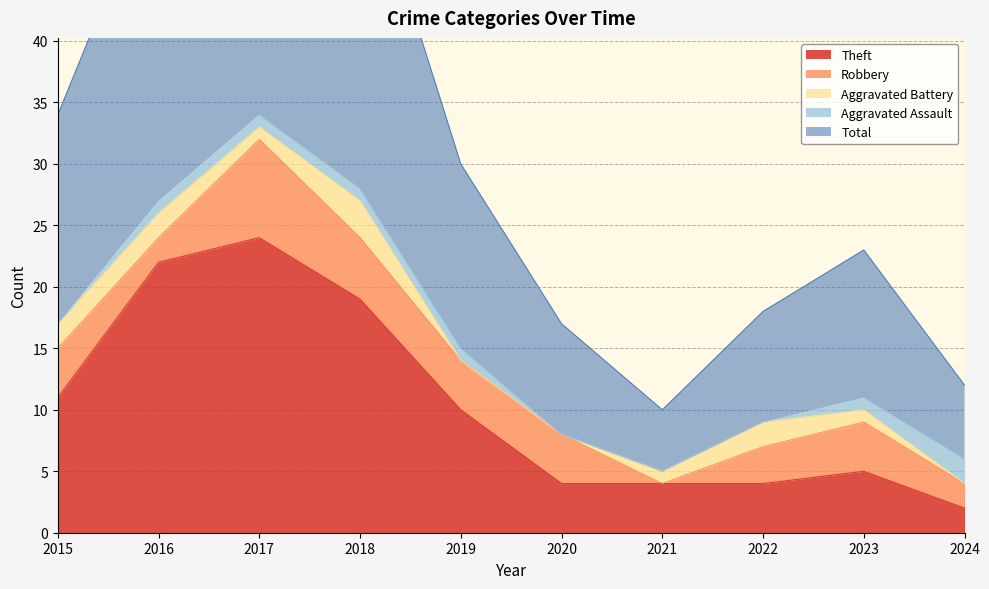

Does the chart have visible grid lines?

Yes